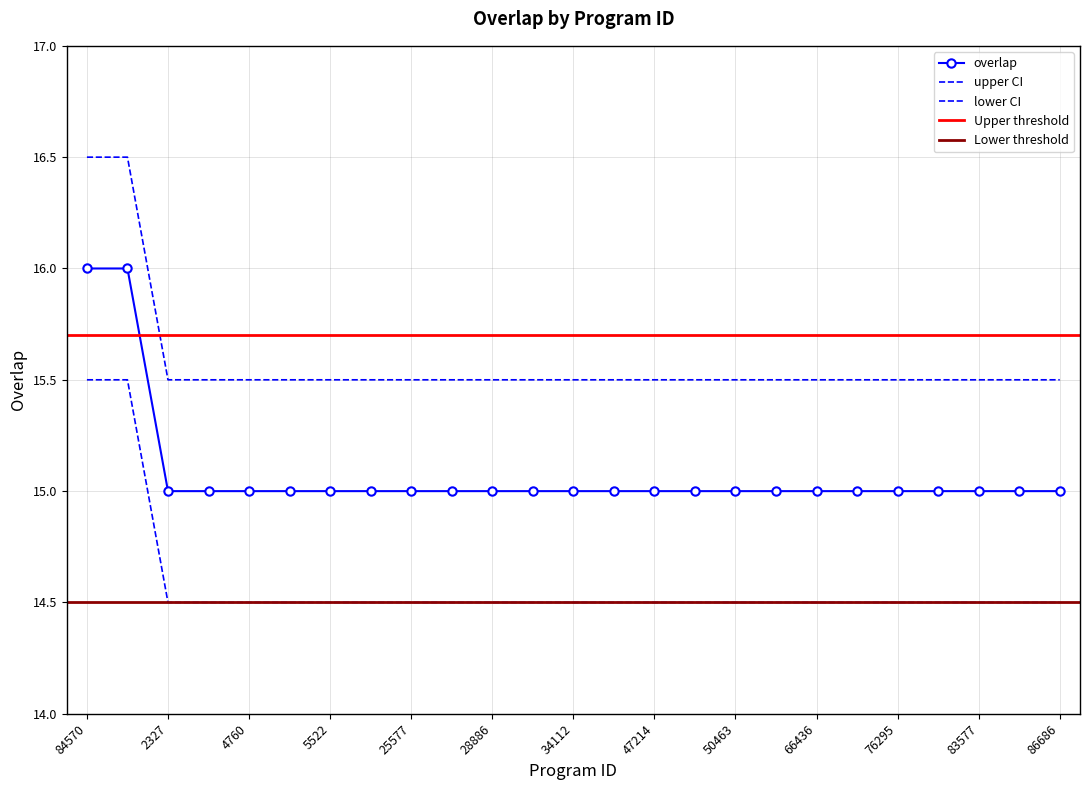

What is the ratio of the value at 5473 to the value at 76295?

1.0